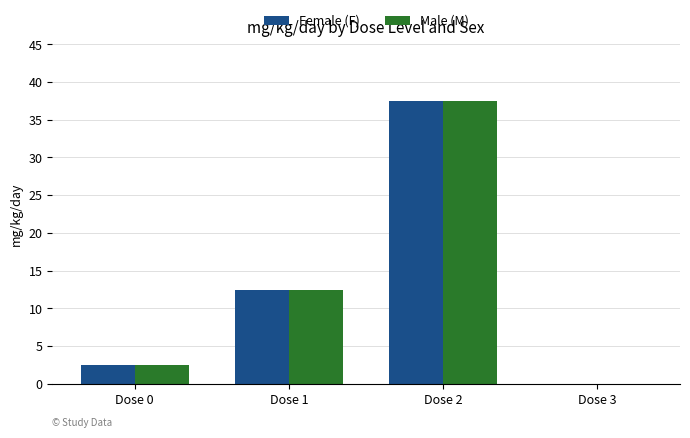

How many groups of bars are there?

4